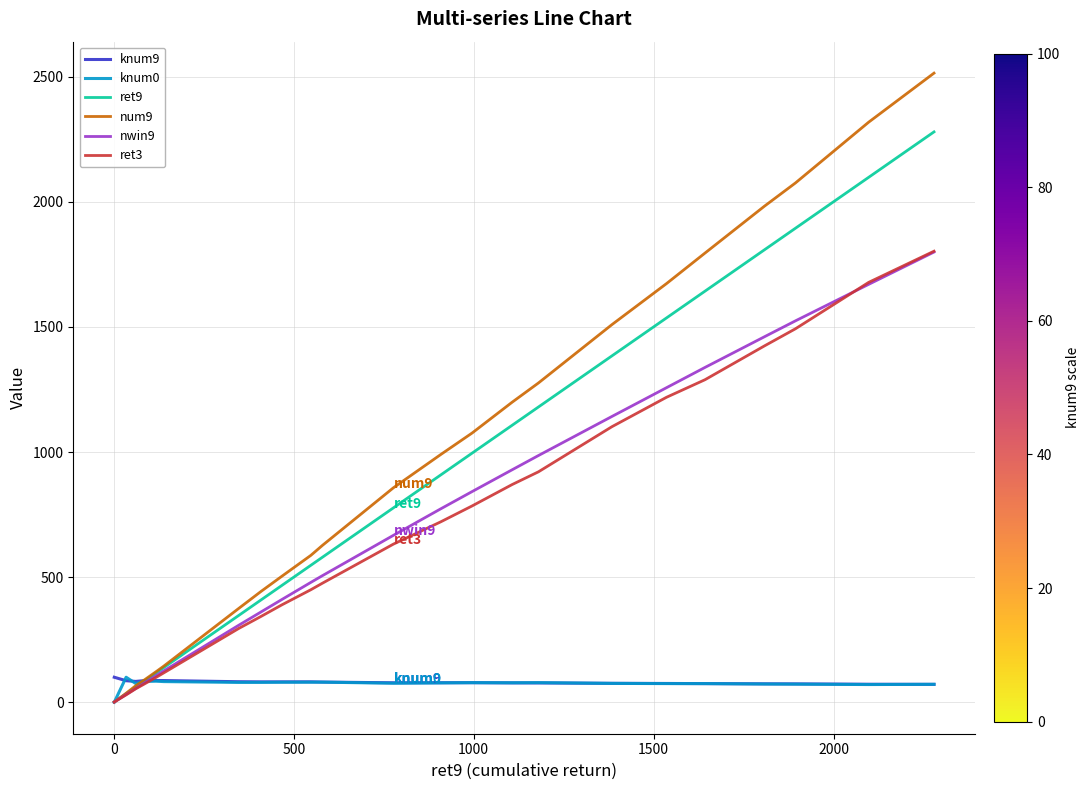

Which series has the widest spread of values?

num9